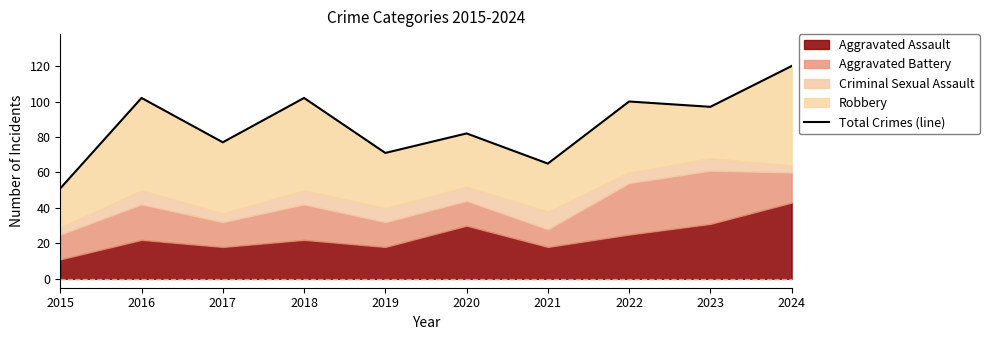

How many interior local valleys (lower than both neighbors) does the data have?

4